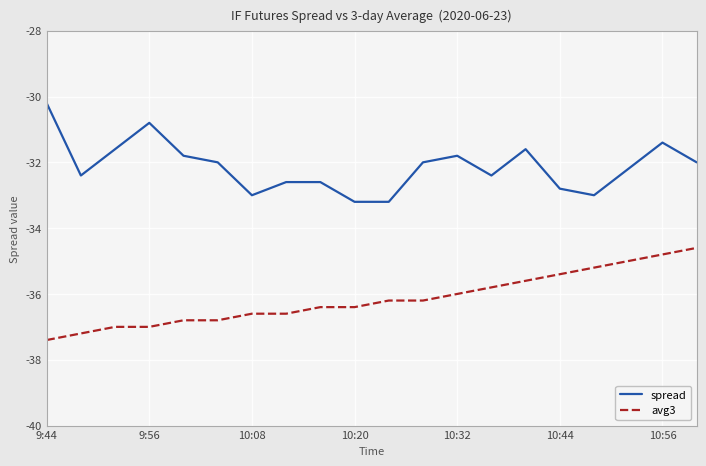

True or false: spread and avg3 intersect in this chart.

False